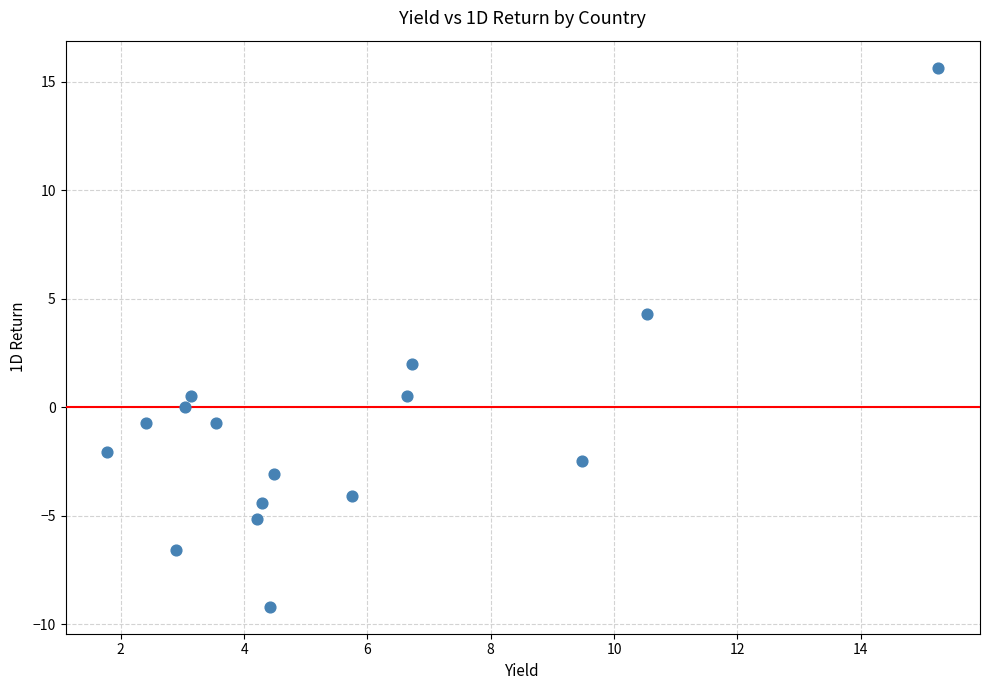

What Y value in the scatter plot is closest to 3?

2.0